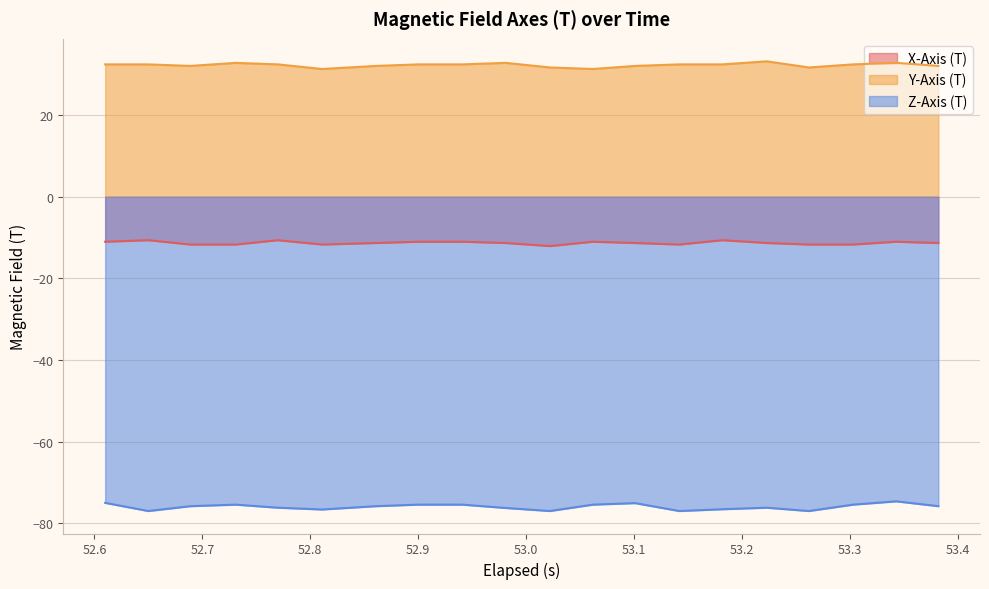

How many interior local valleys does the Z-Axis (T) series have?

5